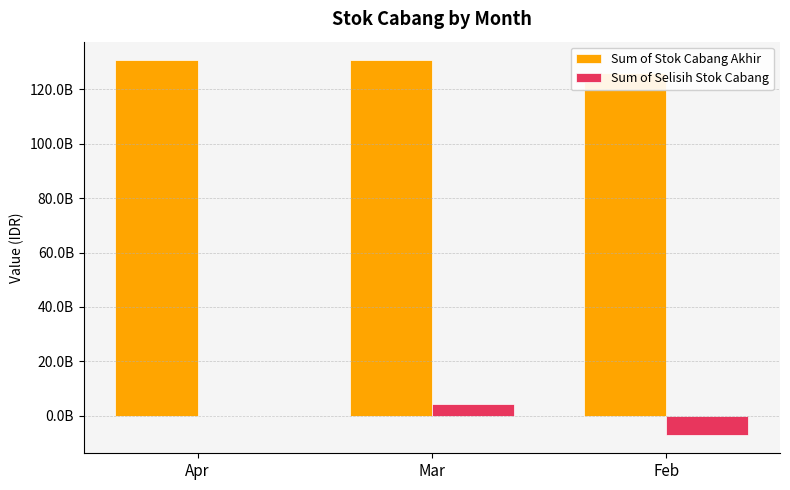

Which has a higher value, Feb or Mar?

Mar